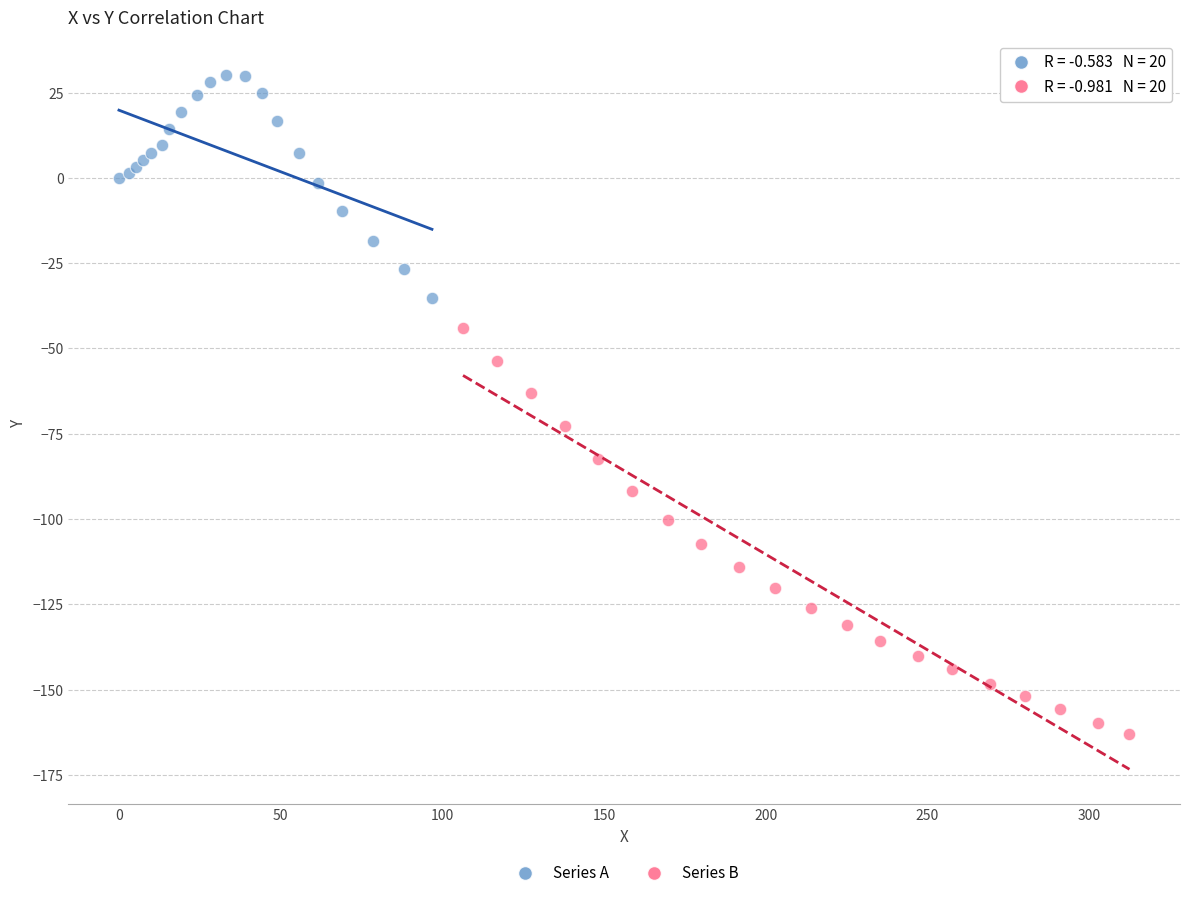

Which series contains the highest Y value?

Series A